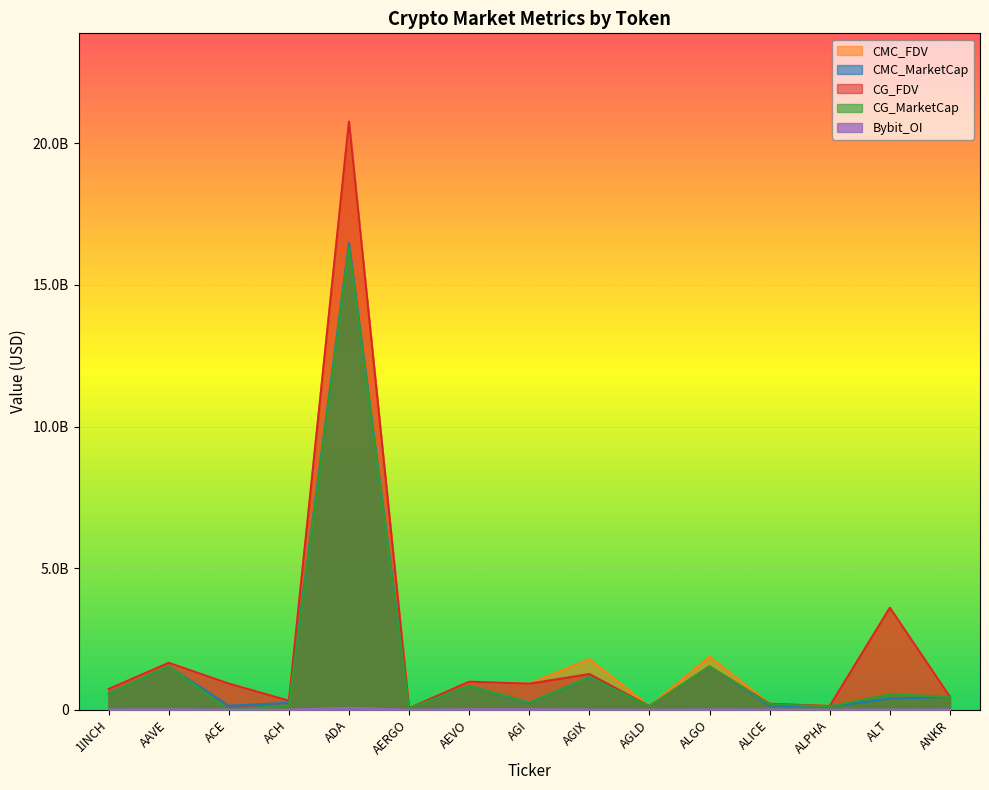

What is the label of the 2nd point from the right?

ALT